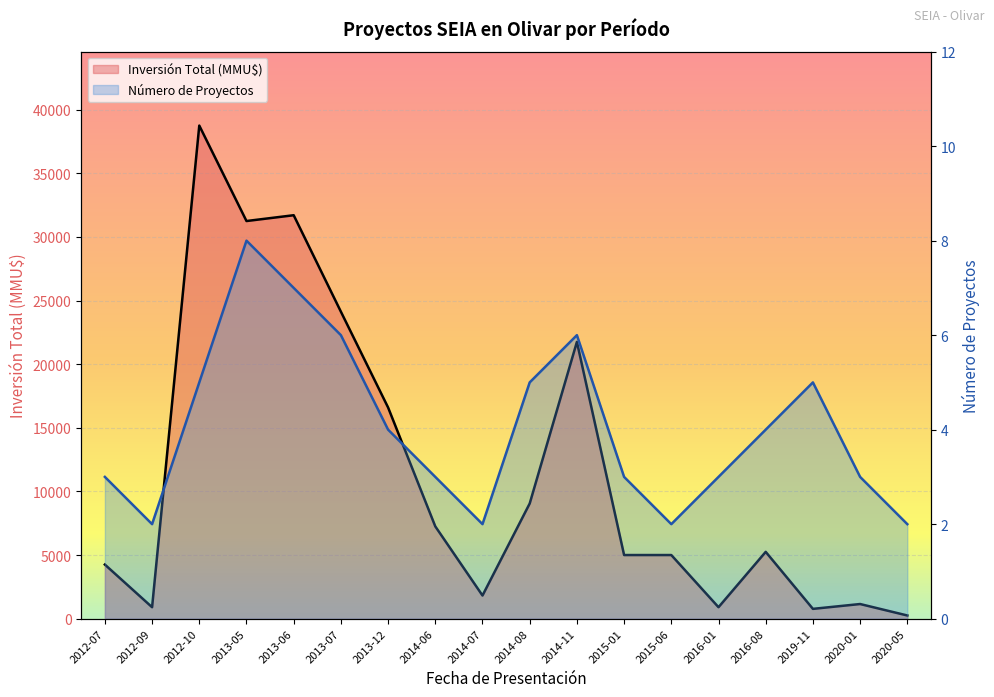

At which label does Inversión Total (MMU$) first exceed 5250?

2012-10